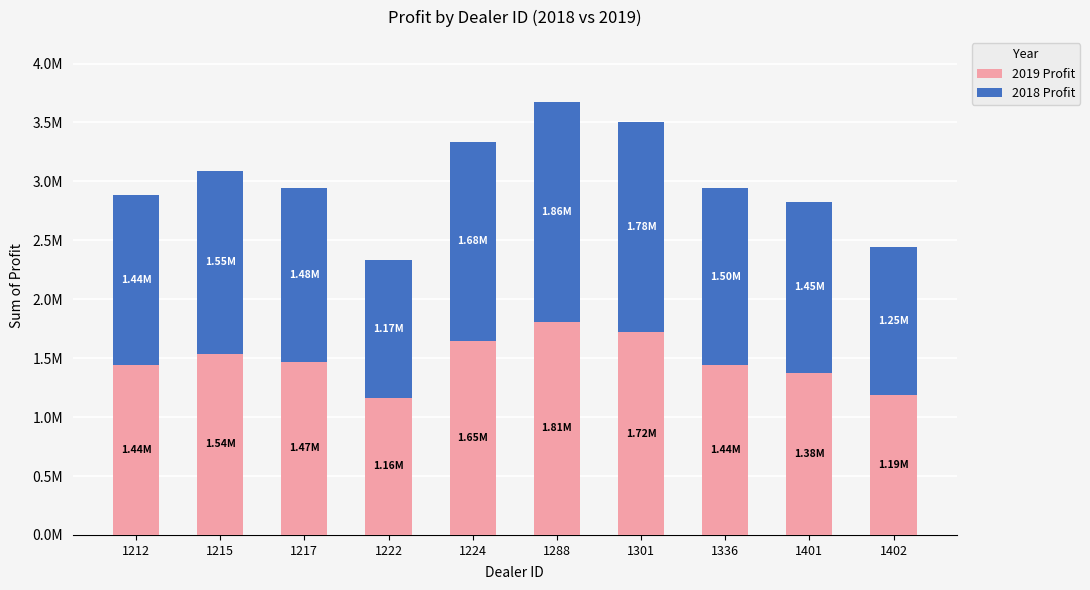

Are the bars horizontal?

No